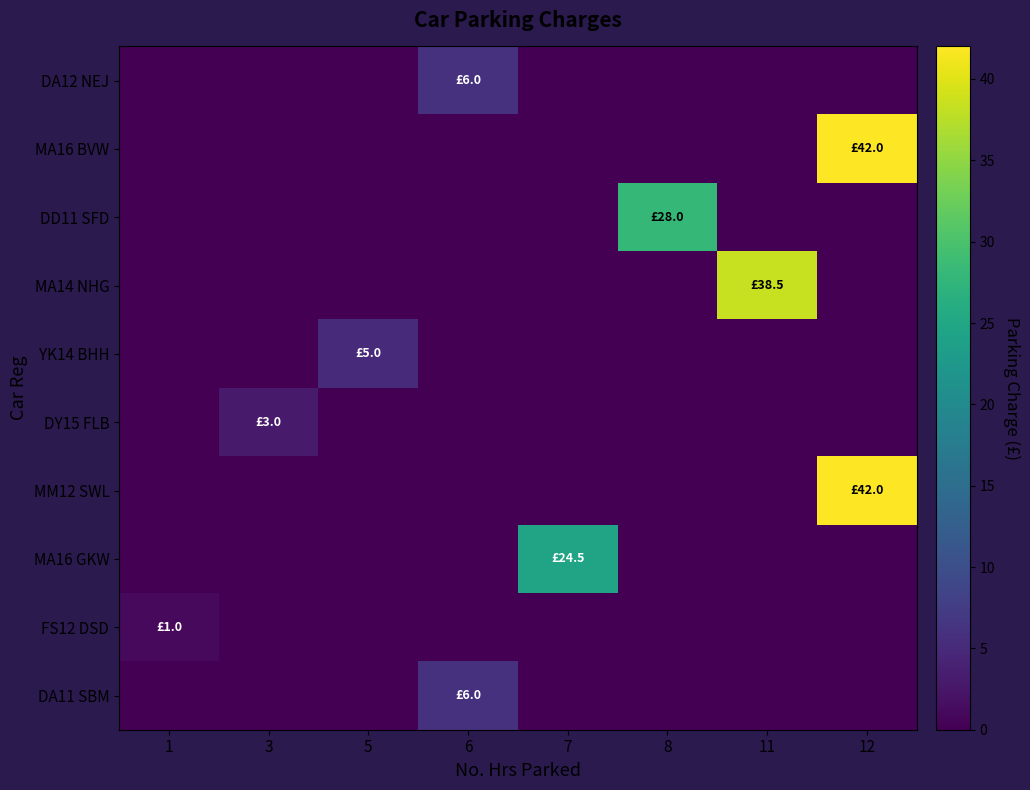

Between 7 and 11, which series saw the biggest shift?

MA14 NHG